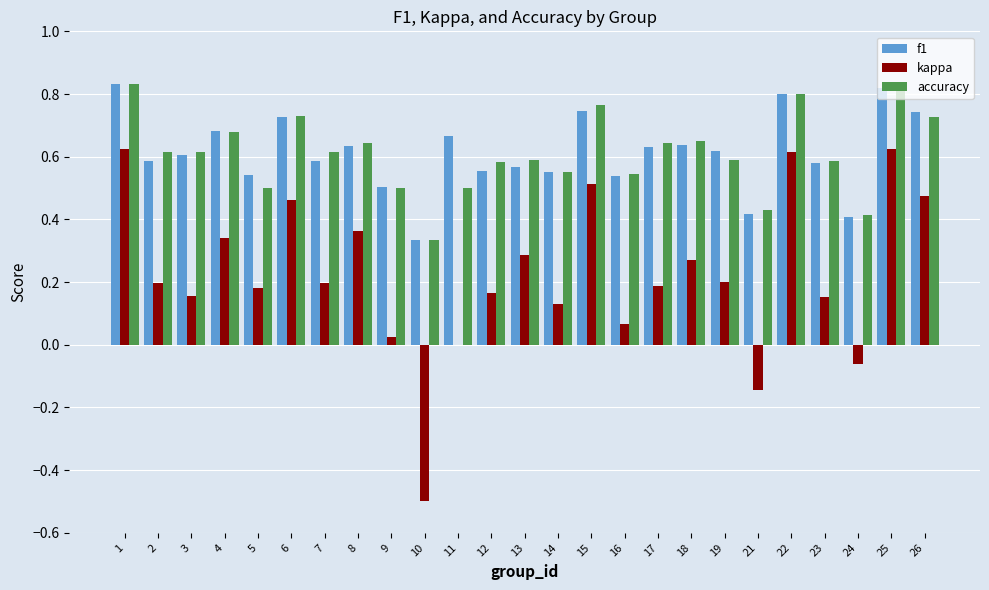

What is the total value across all series at 7?

1.4